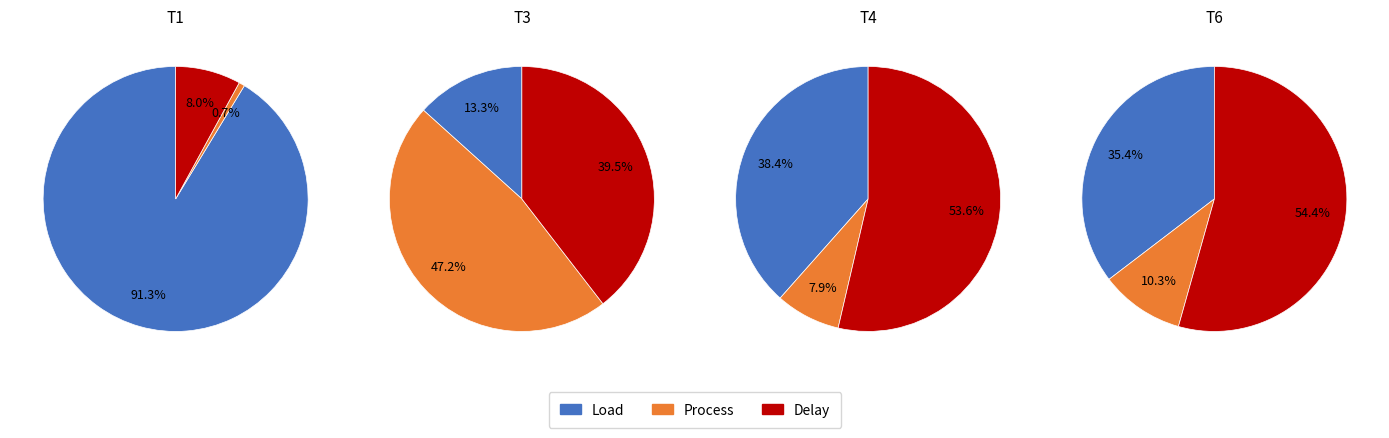

To the nearest percent, what is the difference between the largest and smallest slice percentages?

44%